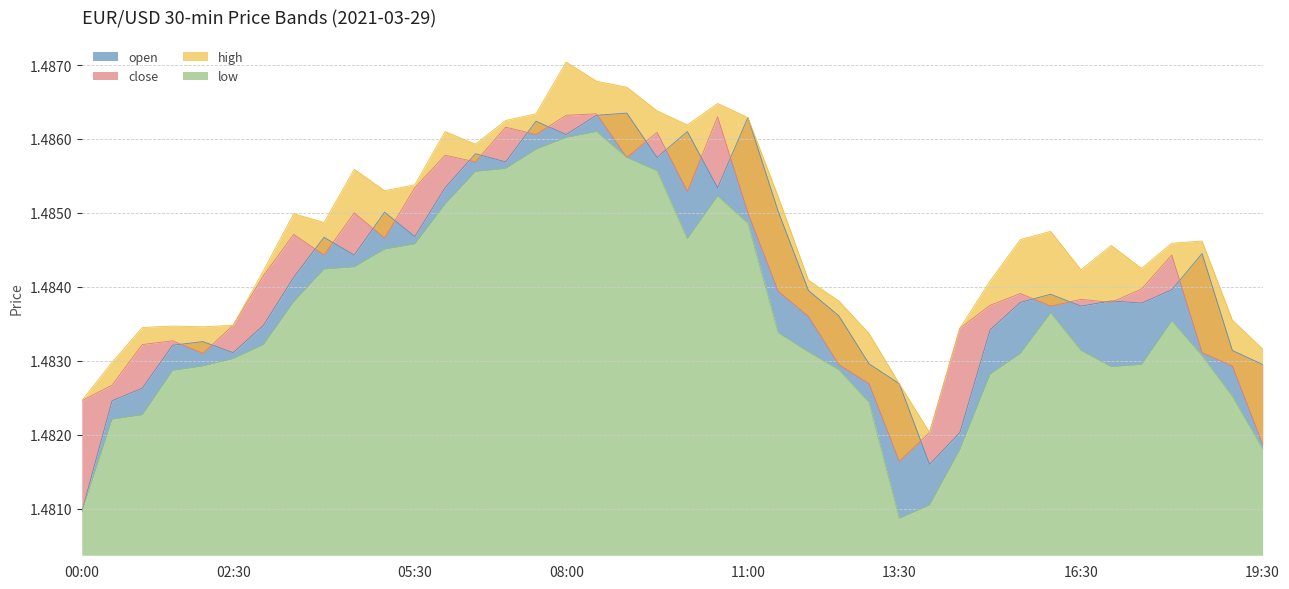

Where is open nearest to the value 1?

00:00